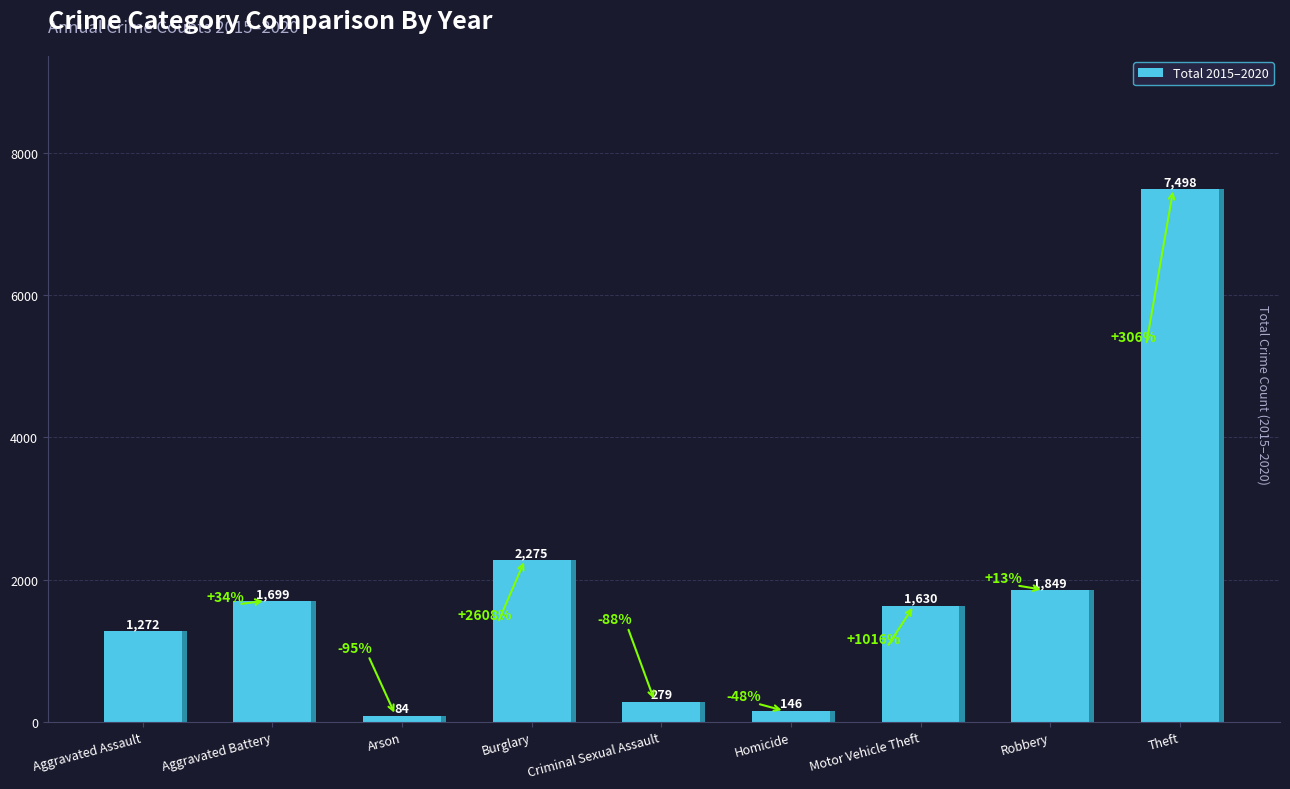

Which has a higher value, Theft or Motor Vehicle Theft?

Theft